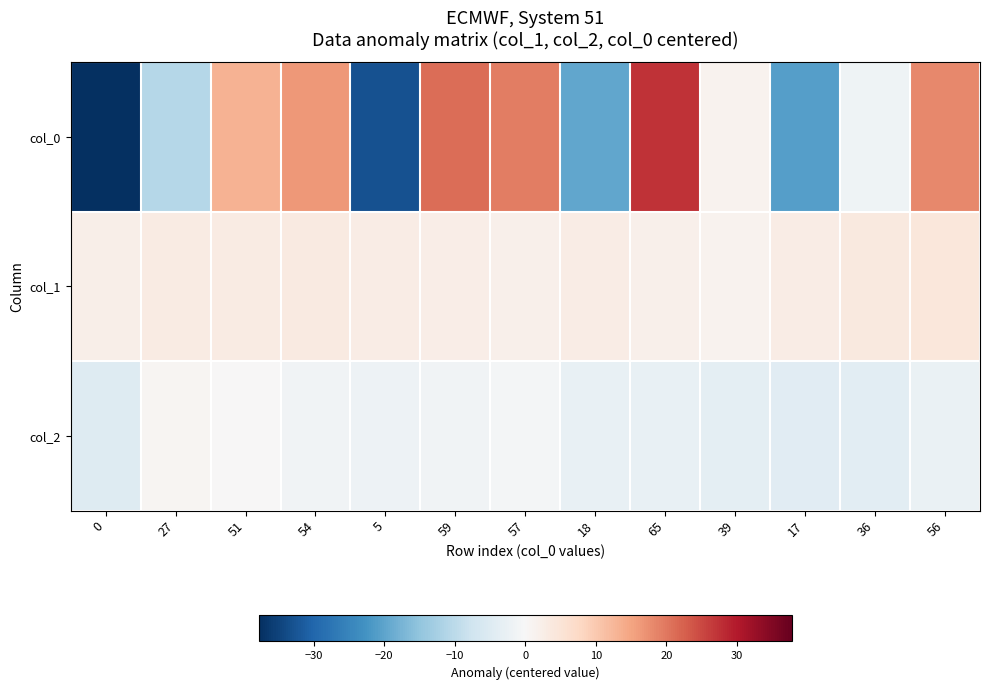

Which has a higher value, 51 or 0?

51